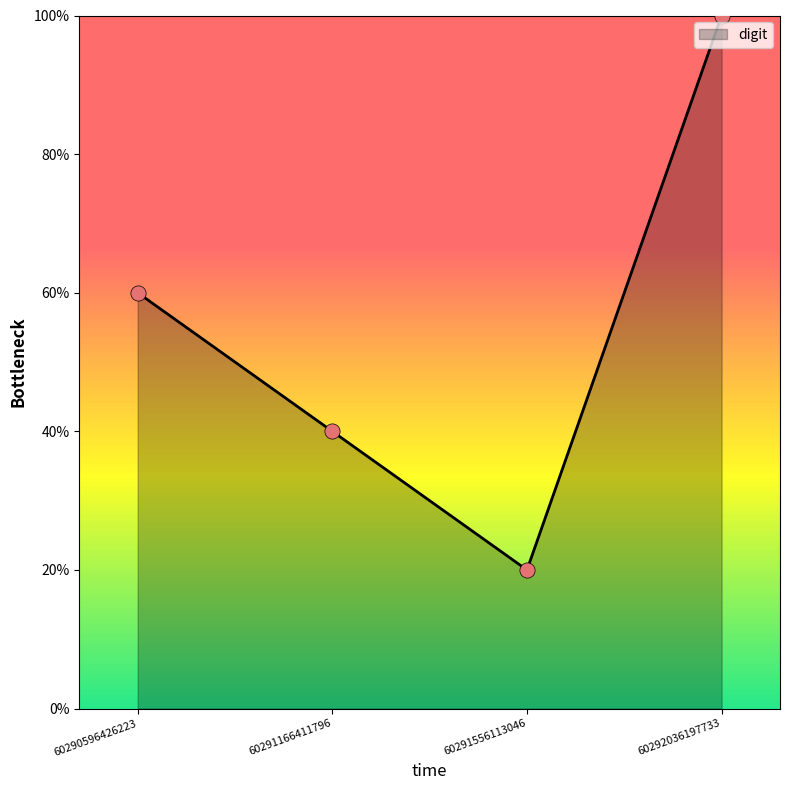

Between 60292036197733 and 60291166411796, which is larger?

60292036197733